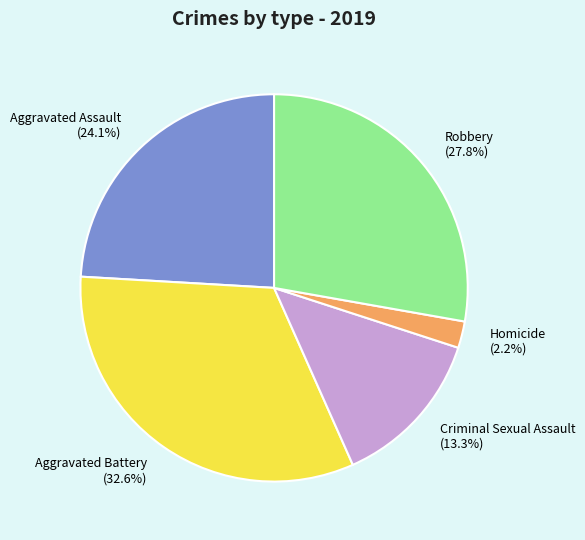

What is the largest slice in the pie chart?

Aggravated Battery